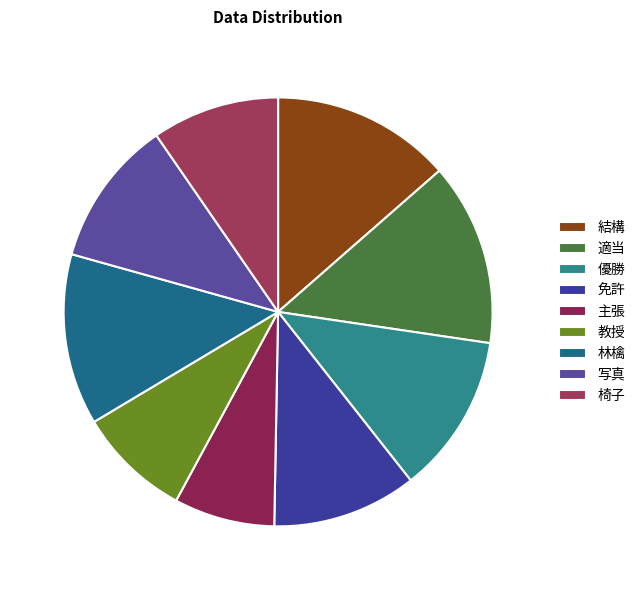

Rank the categories by value from lowest to highest.

主張, 教授, 椅子, 免許, 写真, 優勝, 林檎, 結構, 適当